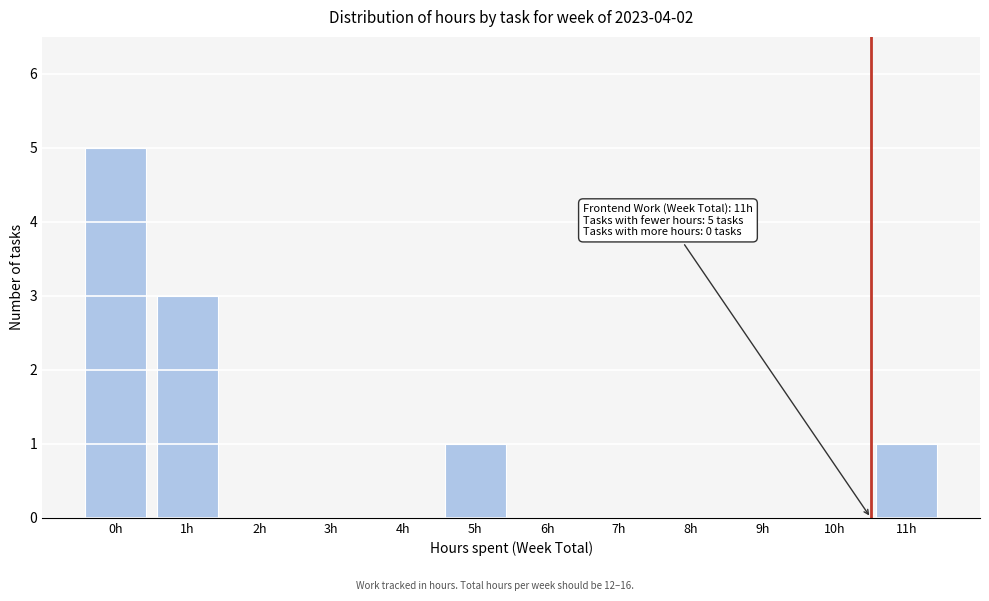

Reading right to left, what are all the values shown in this chart?

11h=1	10h=0	9h=0	8h=0	7h=0	6h=0	5h=1	4h=0	3h=0	2h=0	1h=3	0h=5